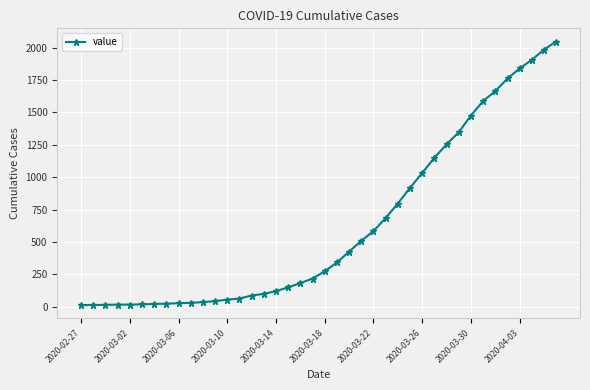

What is the difference between the maximum and second lowest values?

2033